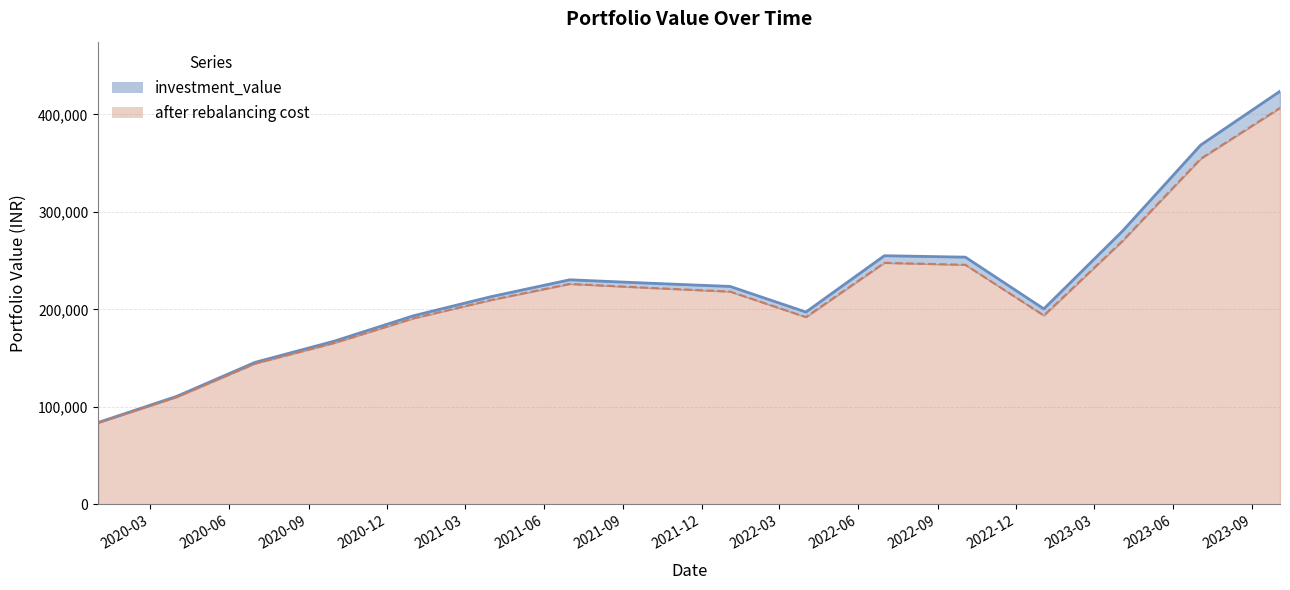

What is the spread (max minus min) of values at 2021-09?

4260.7